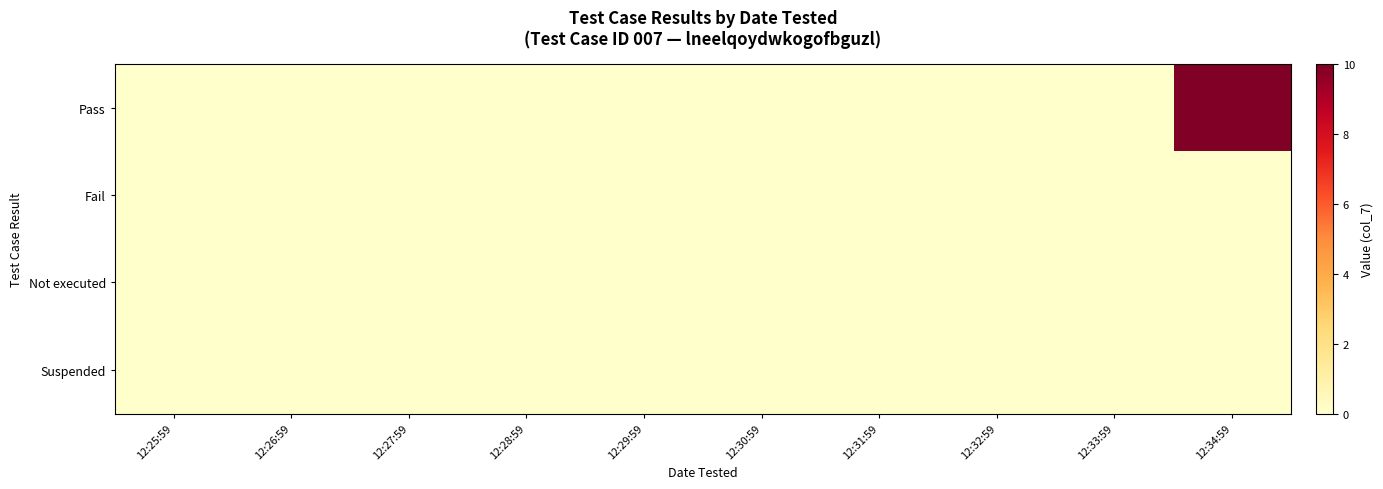

How many data points does each series have?

10